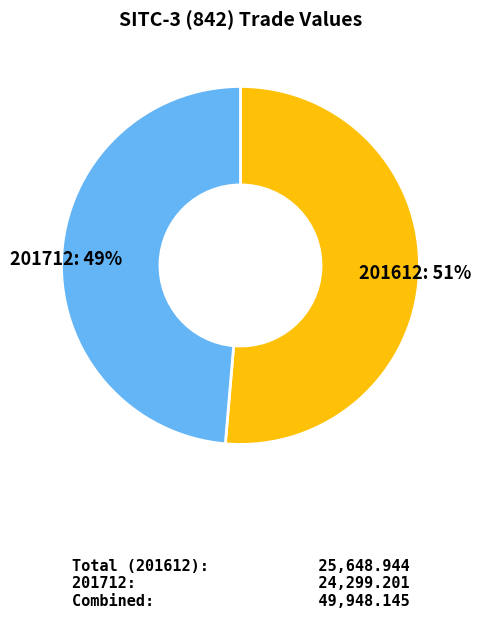

How many slices are in this pie chart?

2